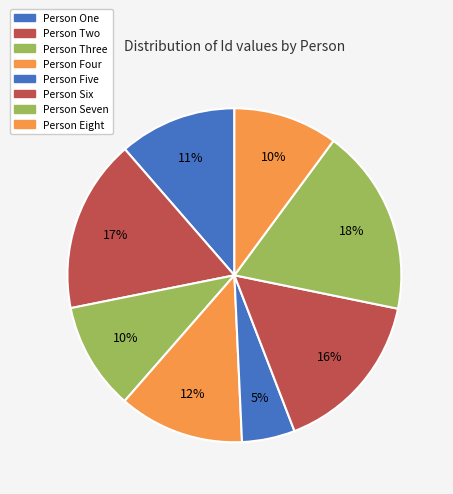

The Person Seven slice represents 18% of the pie. True or false?

True